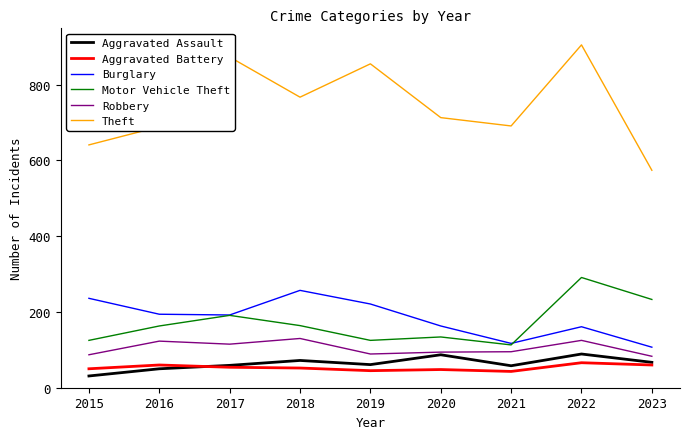

Where is the first local minimum for Theft?

2018